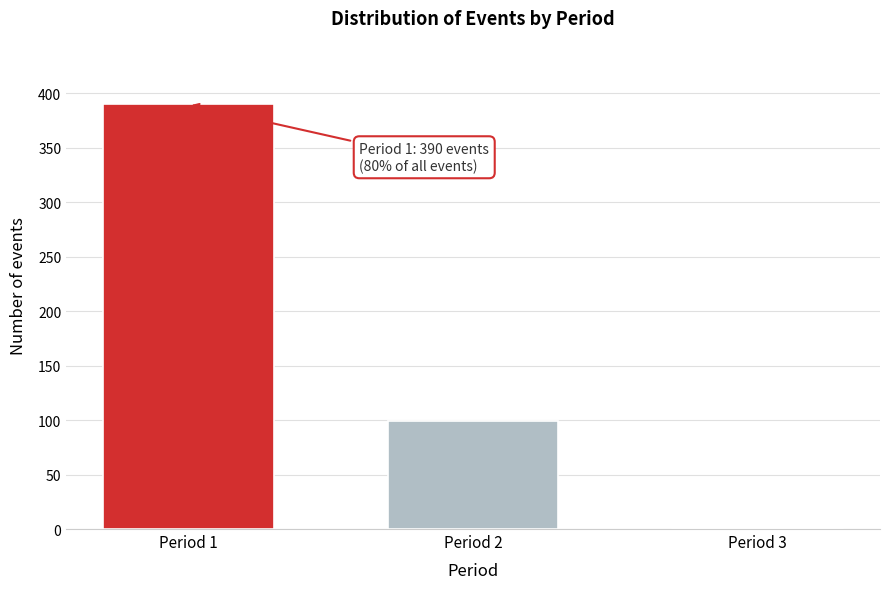

Reading right to left, what are all the values shown in this chart?

Period 3=1	Period 2=99	Period 1=390